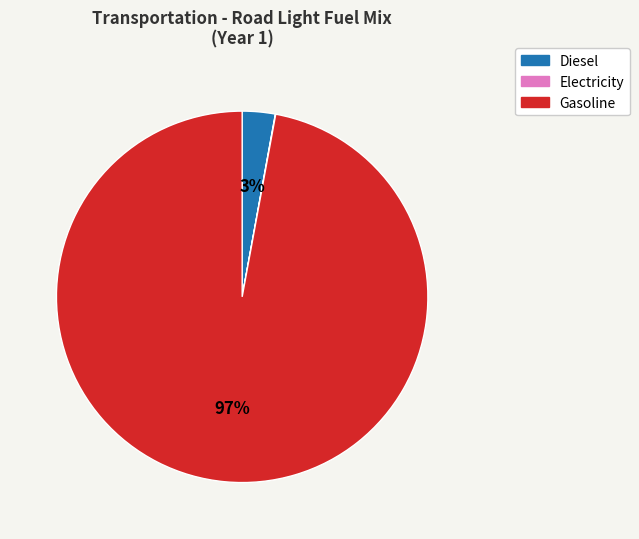

To the nearest percent, what is the average slice percentage?

33%